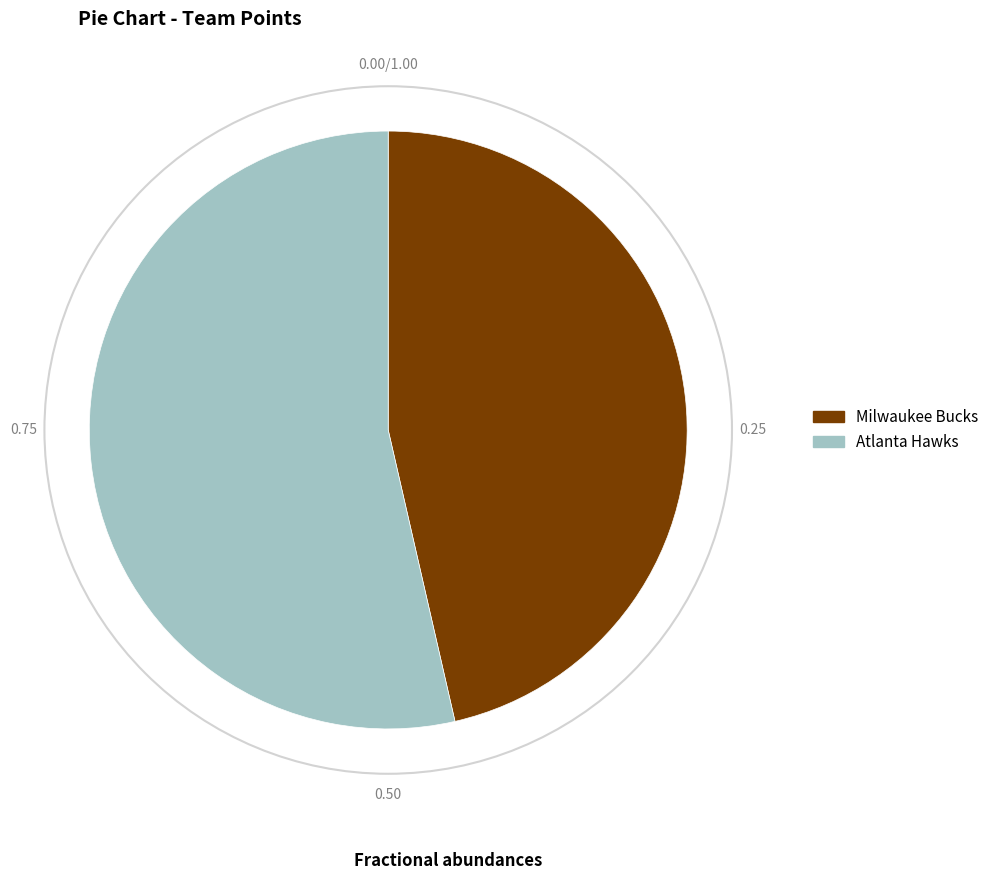

Is Atlanta Hawks the majority of the pie?

Yes